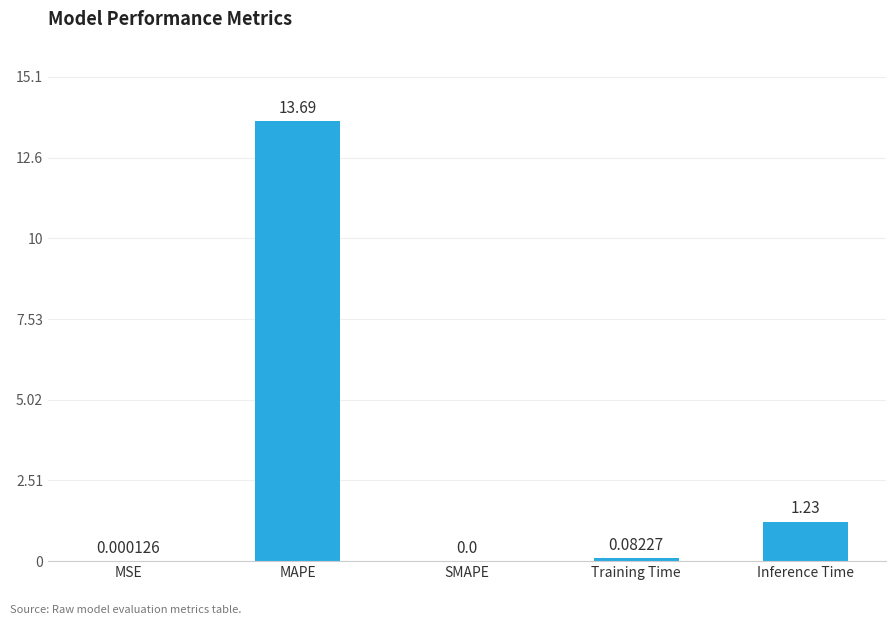

Which label corresponds to the largest value in the chart?

MAPE